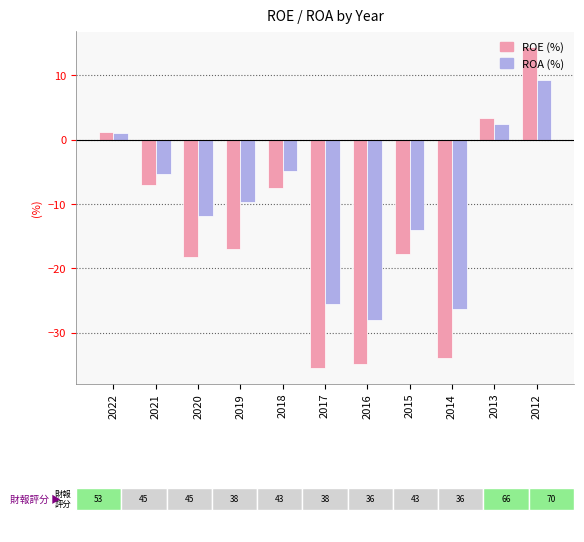

How many data points does each series have?

11